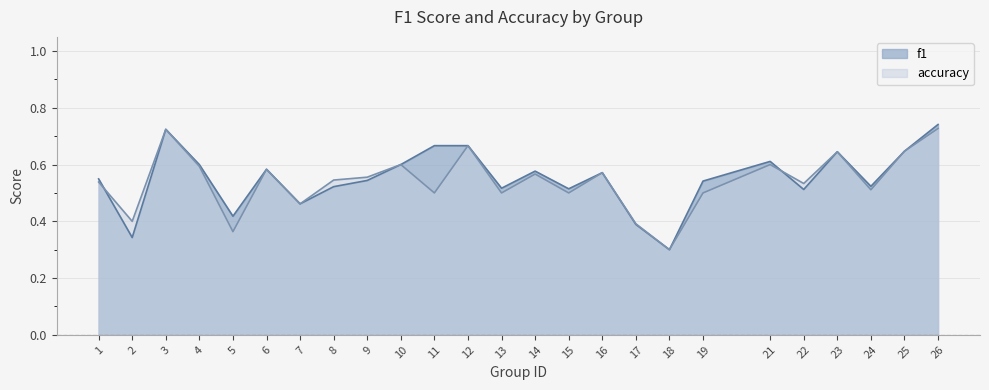

How many distinct data groups are displayed?

2